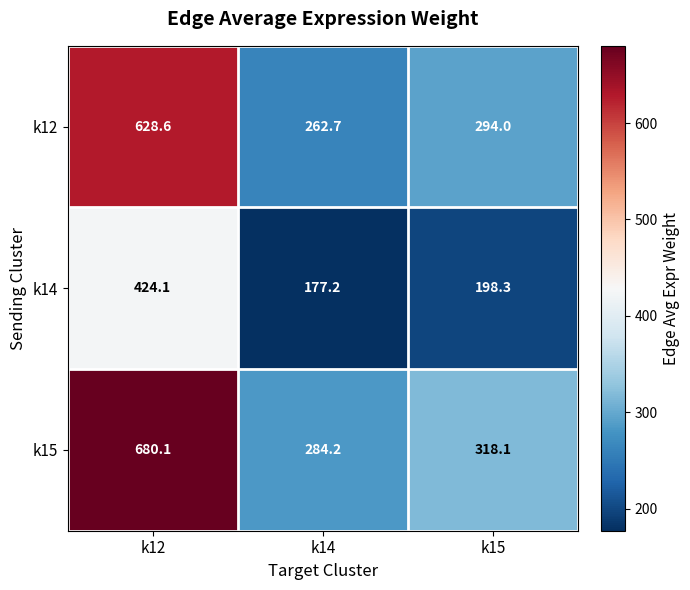

Is the value of k14 at k15 greater than the value of k15 at k14?

No